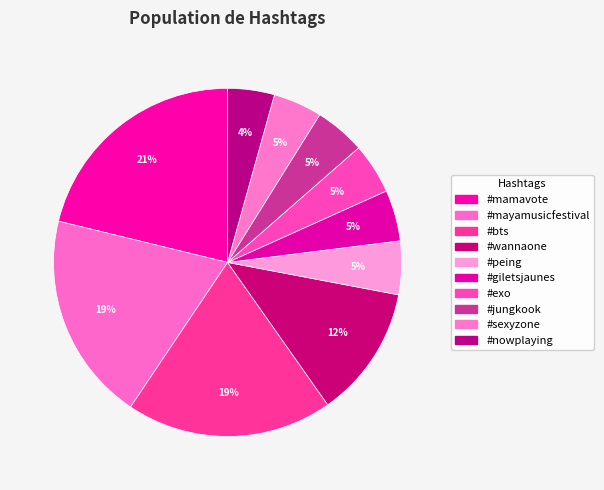

Count the number of slices in the pie.

10